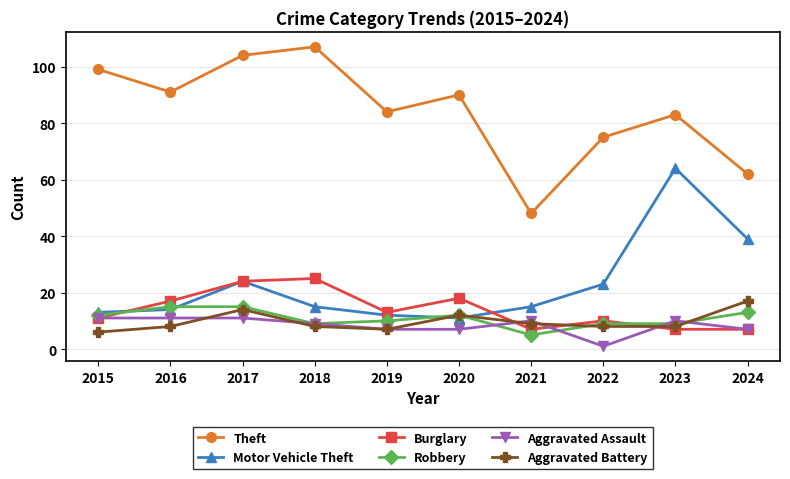

Rank the series by their maximum value, from highest to lowest.

Theft, Motor Vehicle Theft, Burglary, Aggravated Battery, Robbery, Aggravated Assault